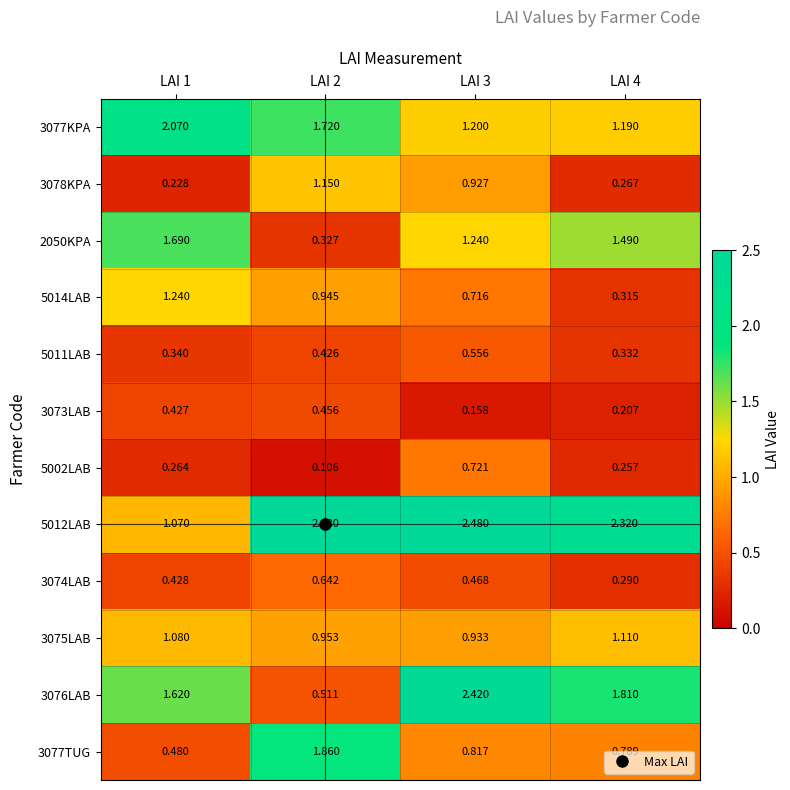

Count the number of categories in the chart.

4